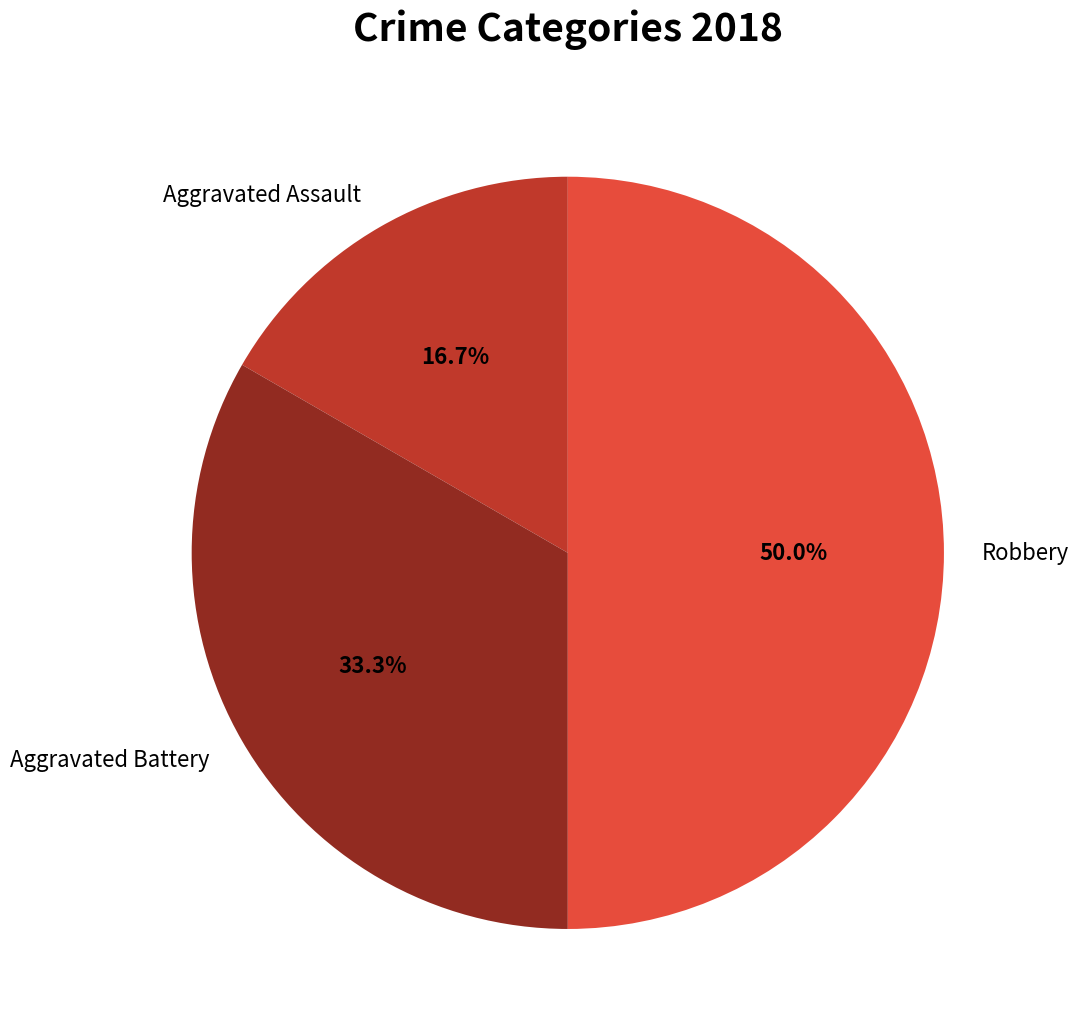

To the nearest percent, what percentage of the pie is Aggravated Assault?

17%